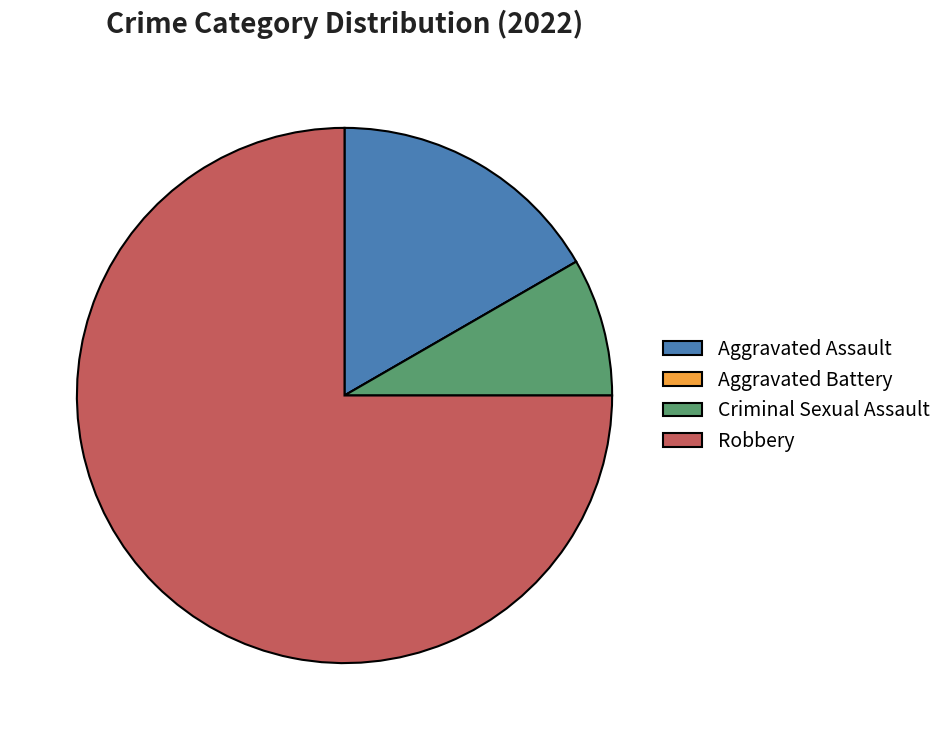

The Criminal Sexual Assault slice represents 1% of the pie. True or false?

False